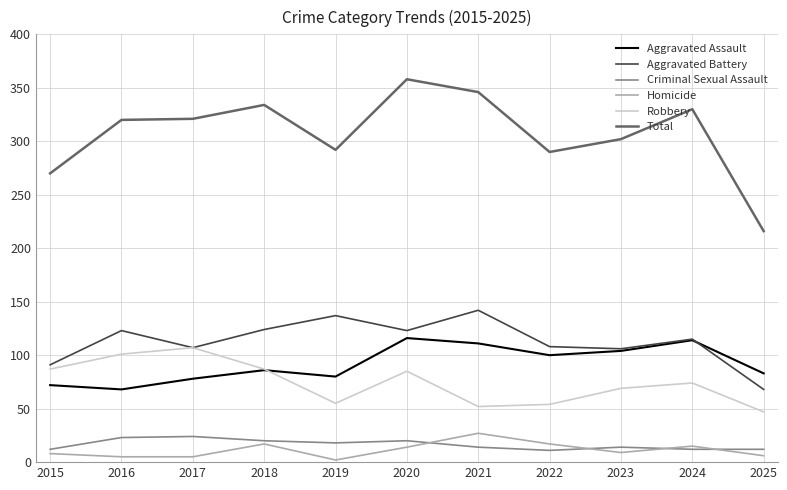

What is the greatest value displayed?

358